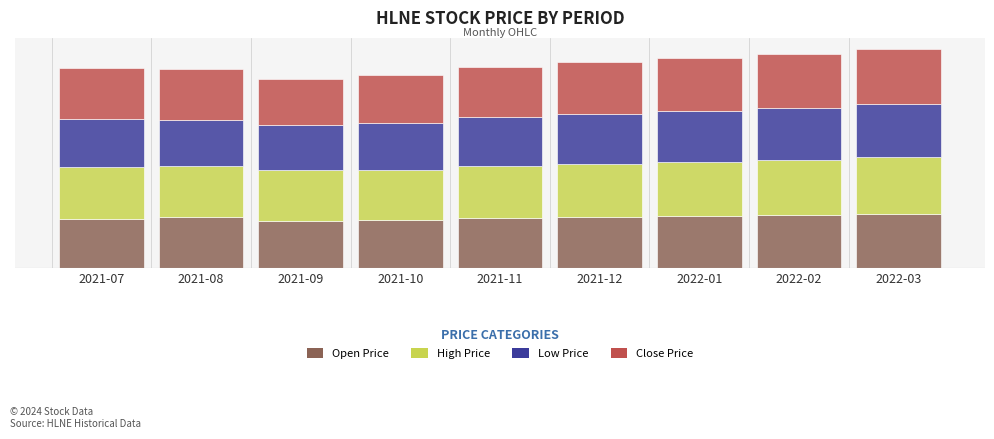

What are all the series names shown in the legend?

Open Price, High Price, Low Price, Close Price